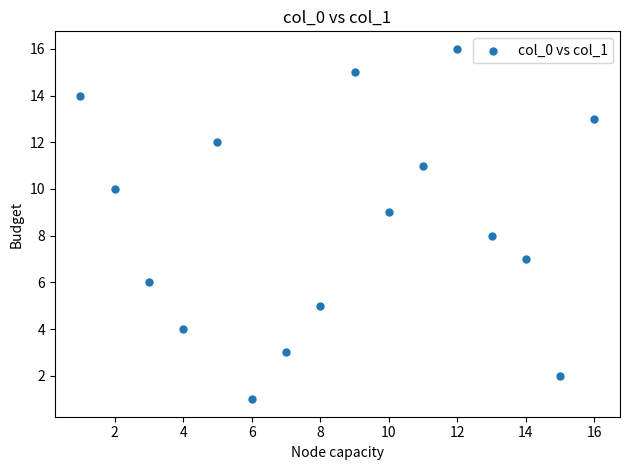

What is the range of Y values (max minus min)?

15